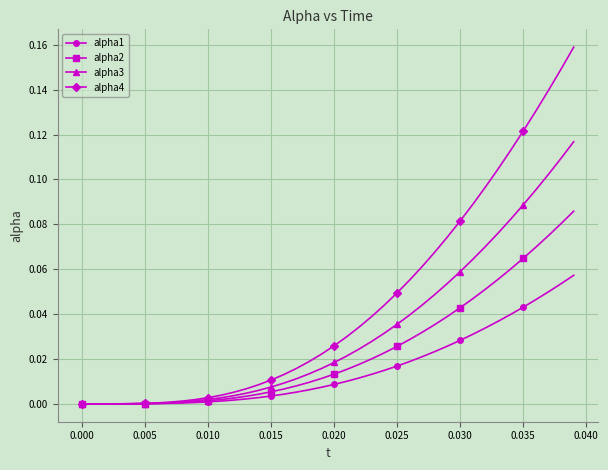

Which series has the widest spread of values?

alpha4